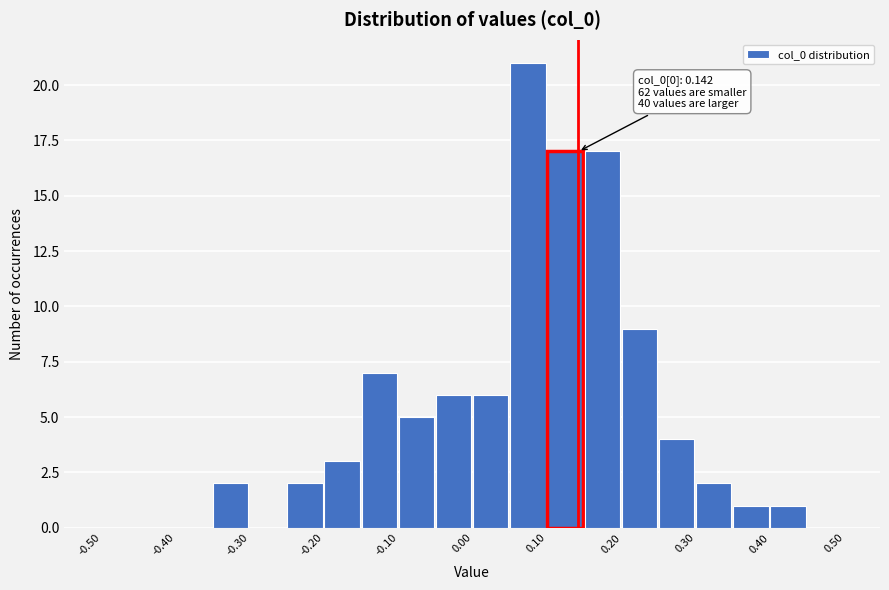

Over which range of the x-axis is the bar tallest?

0.05 to 0.10